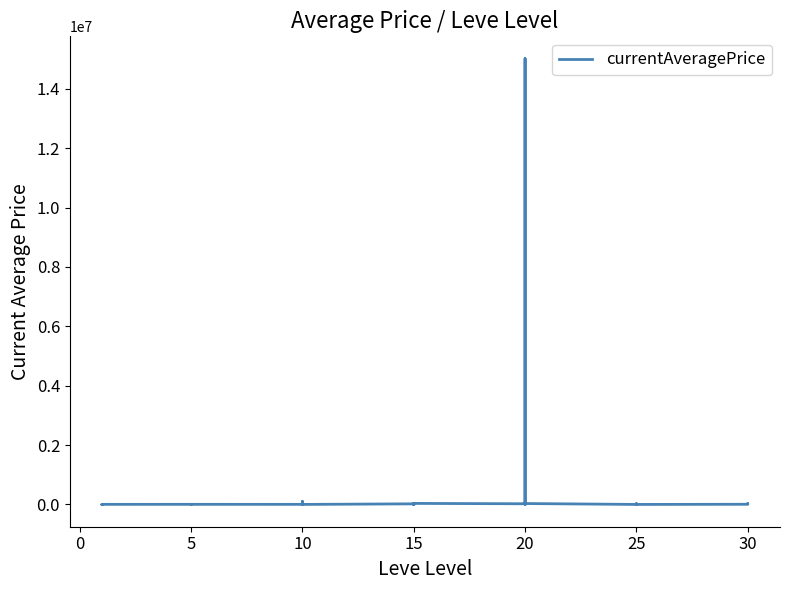

What is the label of the 16th point from the right?

20